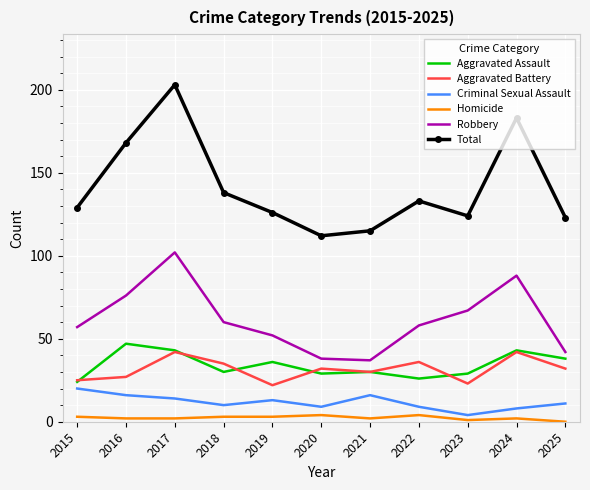

True or false: Robbery and Total intersect in this chart.

False